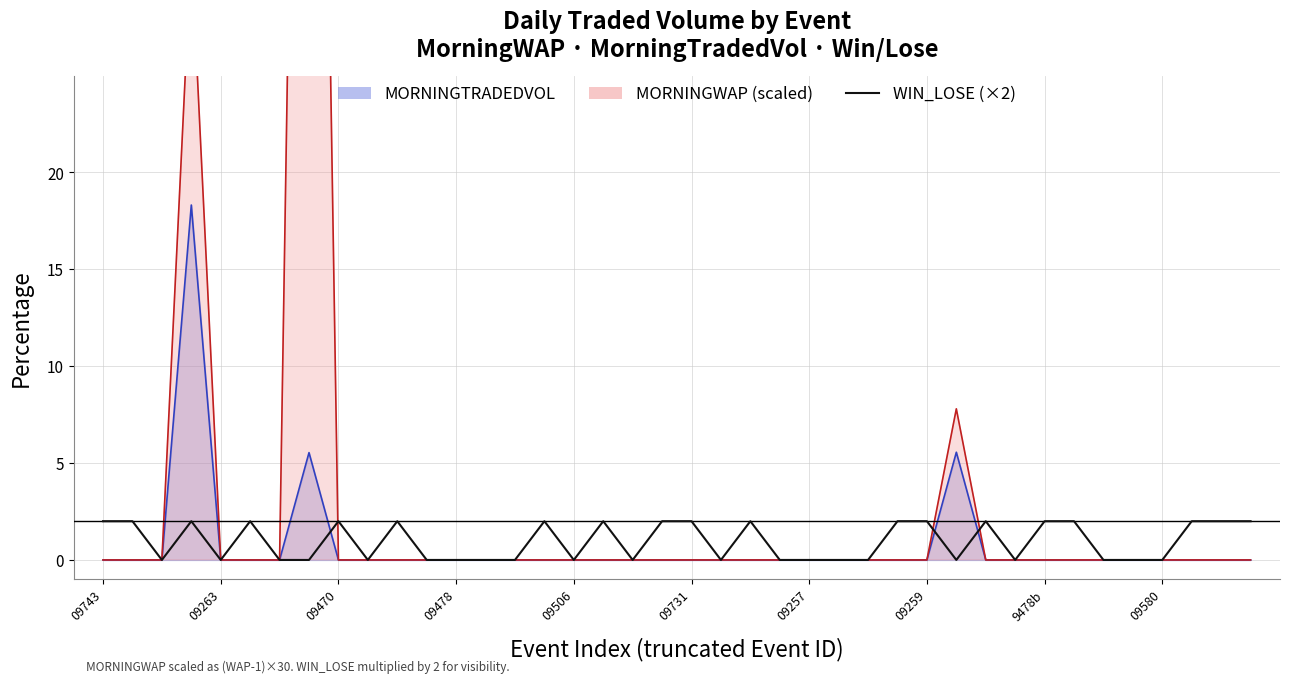

Does the chart display data point markers on the line(s)?

No